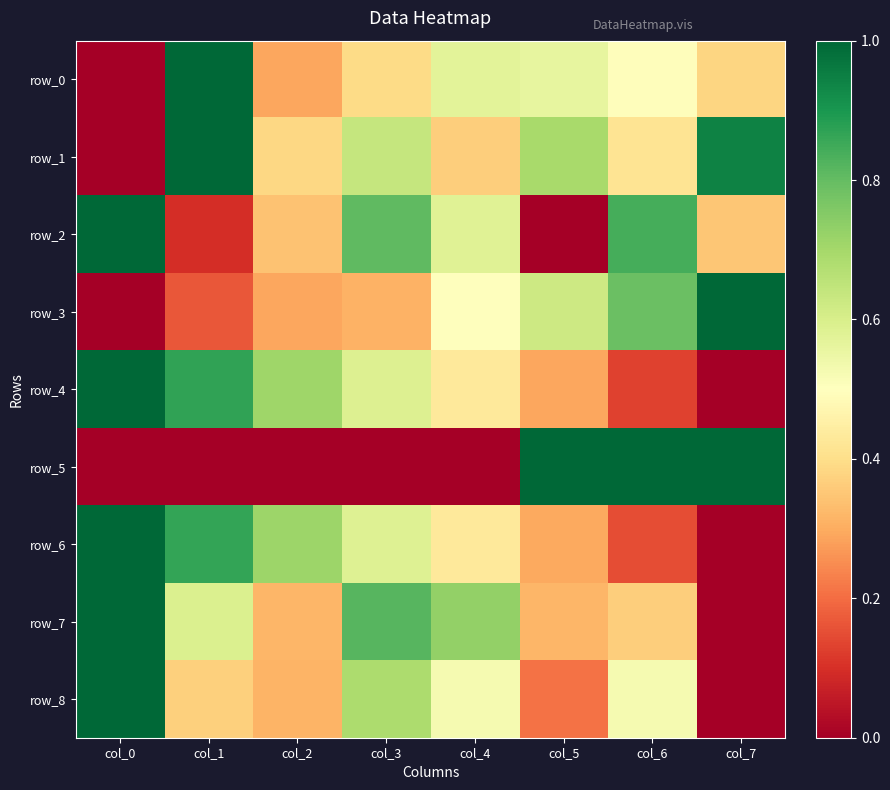

What is the difference between the second highest and minimum values in the row_3 series?

0.8